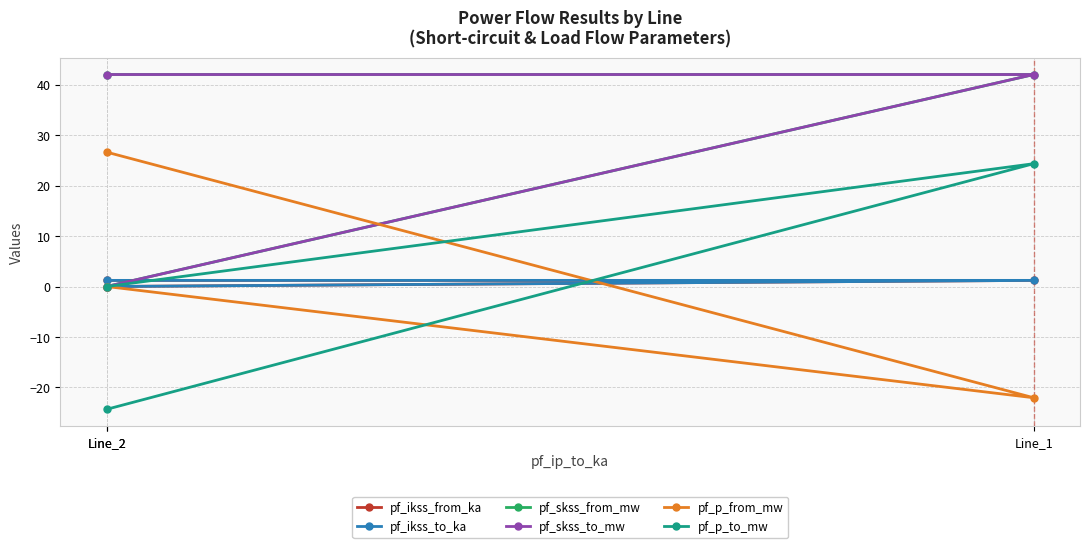

At which label does pf_ikss_to_ka first exceed 1?

Line_2